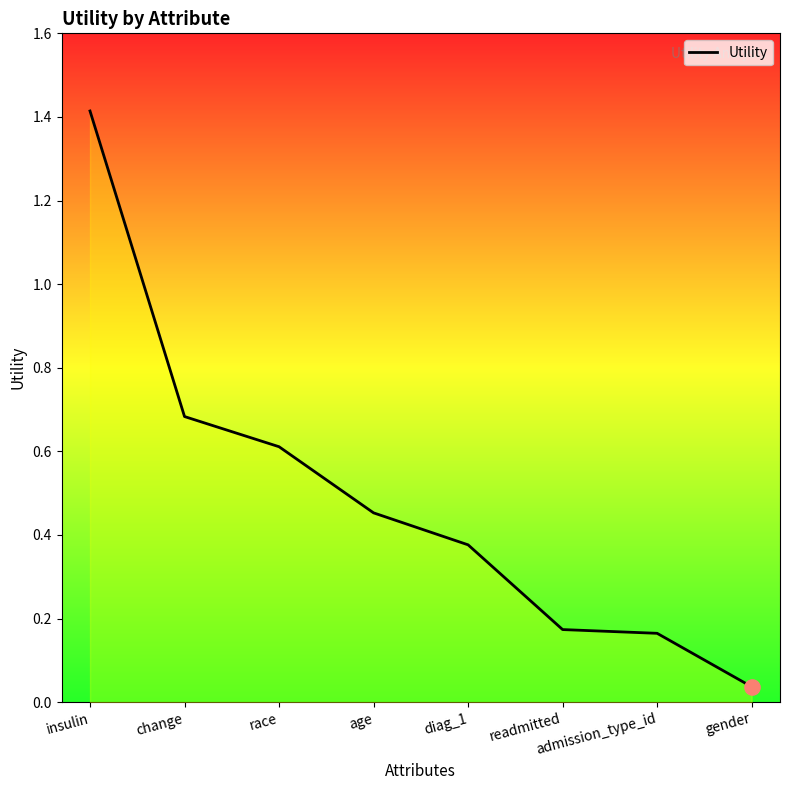

Which has a higher value, insulin or race?

insulin